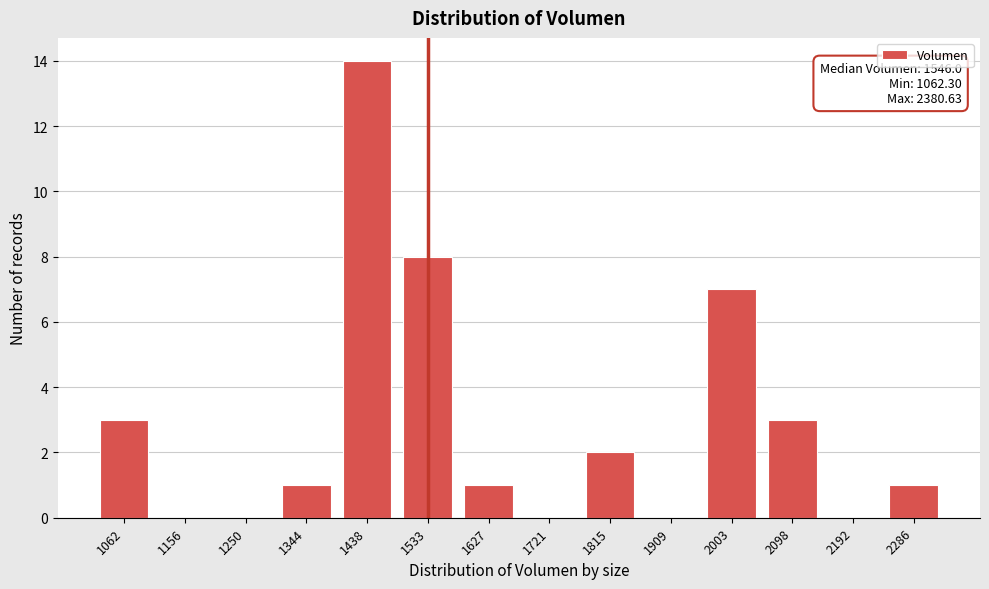

Reading left to right, what are all the values shown in this chart?

1062=3	1156=0	1250=0	1344=1	1438=14	1533=8	1627=1	1721=0	1815=2	1909=0	2003=7	2098=3	2192=0	2286=1